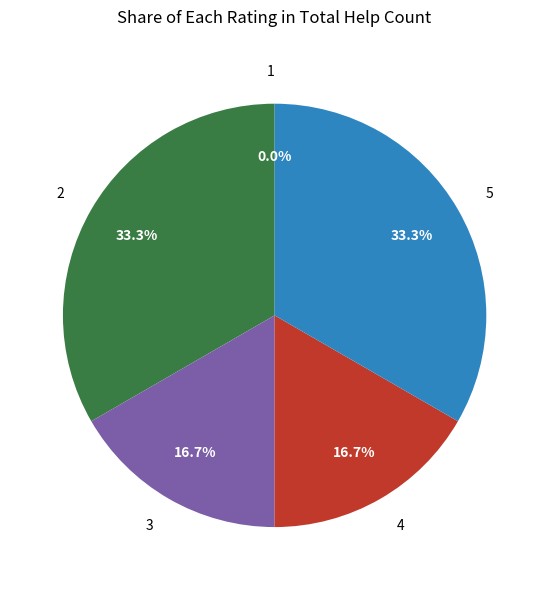

What is the smallest slice in the pie chart?

1